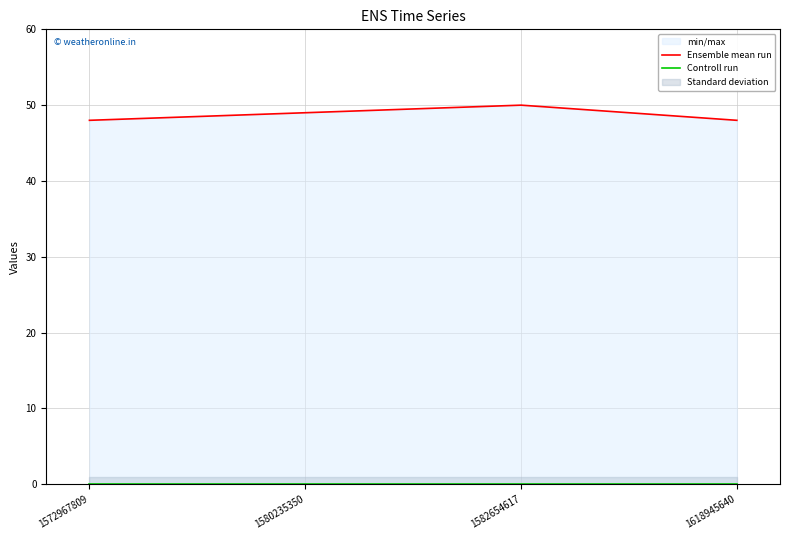

What is the greatest value displayed?

50